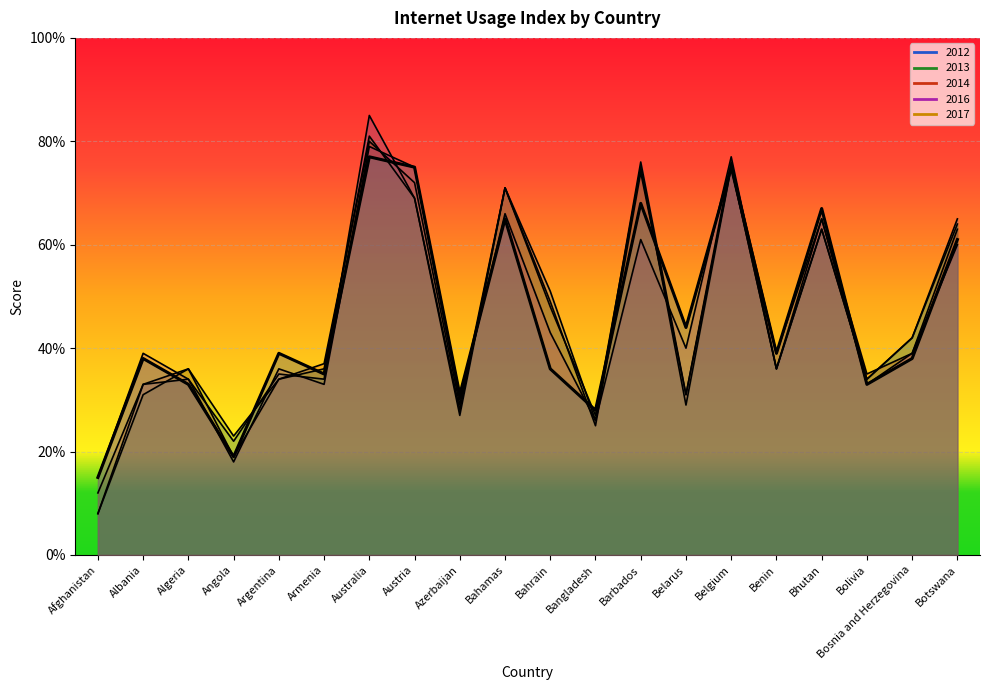

In 2013, how many points are higher than both neighbors (excluding endpoints)?

6